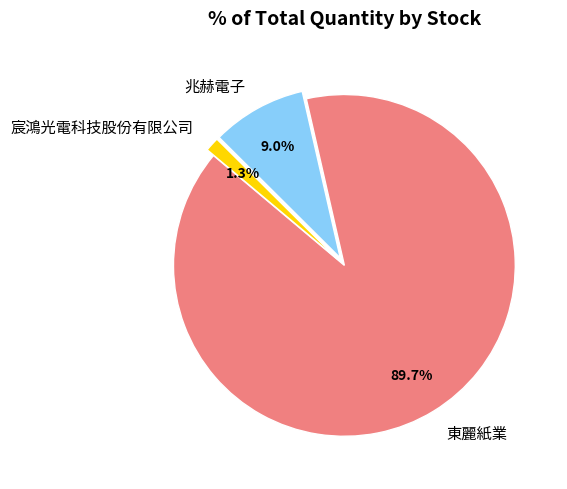

Which category has the smallest portion of the pie?

宸鴻光電科技股份有限公司